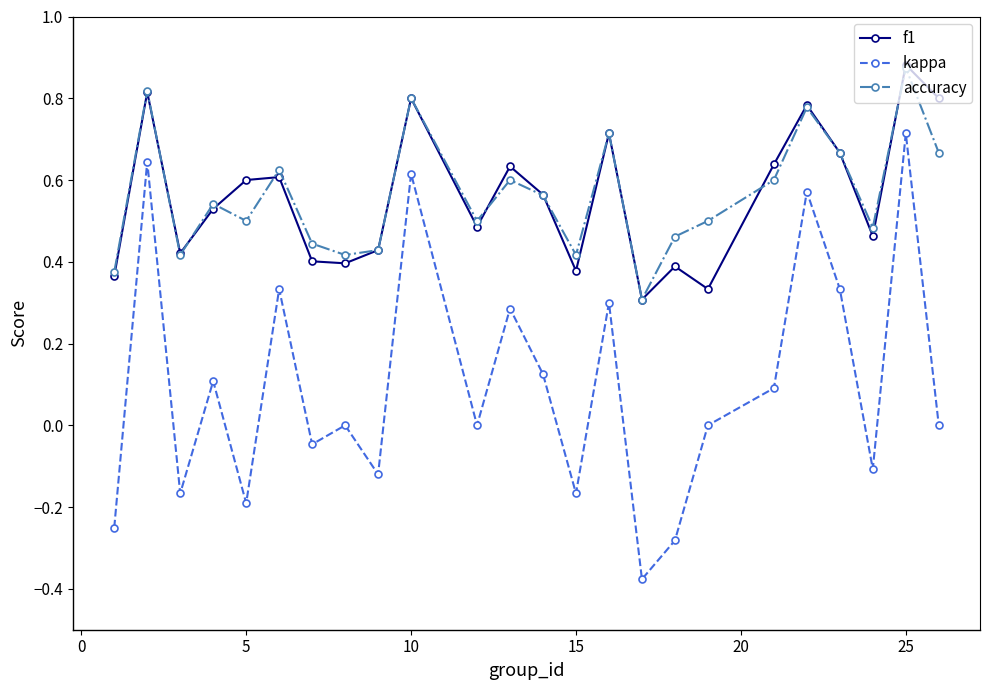

Which series has the largest range (max minus min)?

kappa